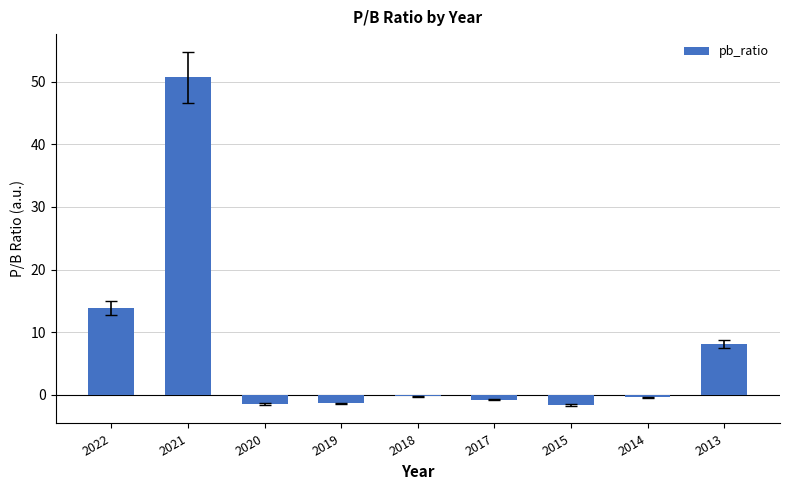

What is the change in value from 2020 to 2013?

+9.5